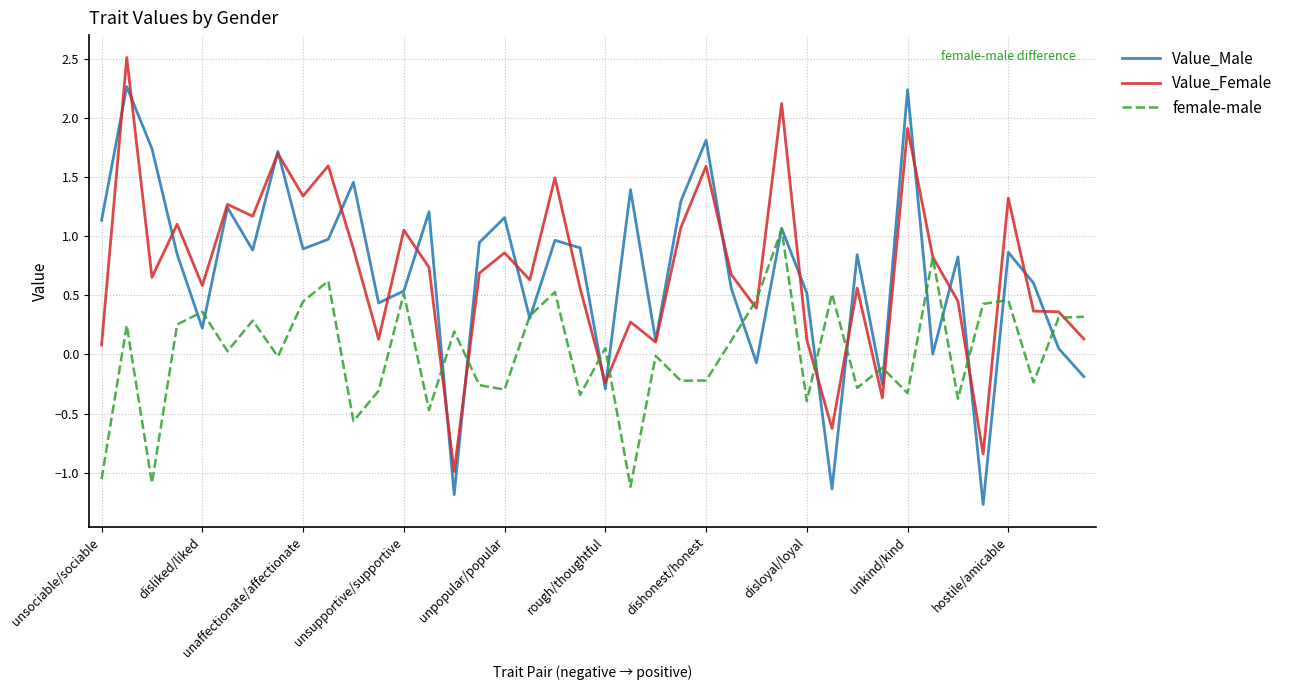

Rank the series by their maximum value, from lowest to highest.

female-male, Value_Male, Value_Female